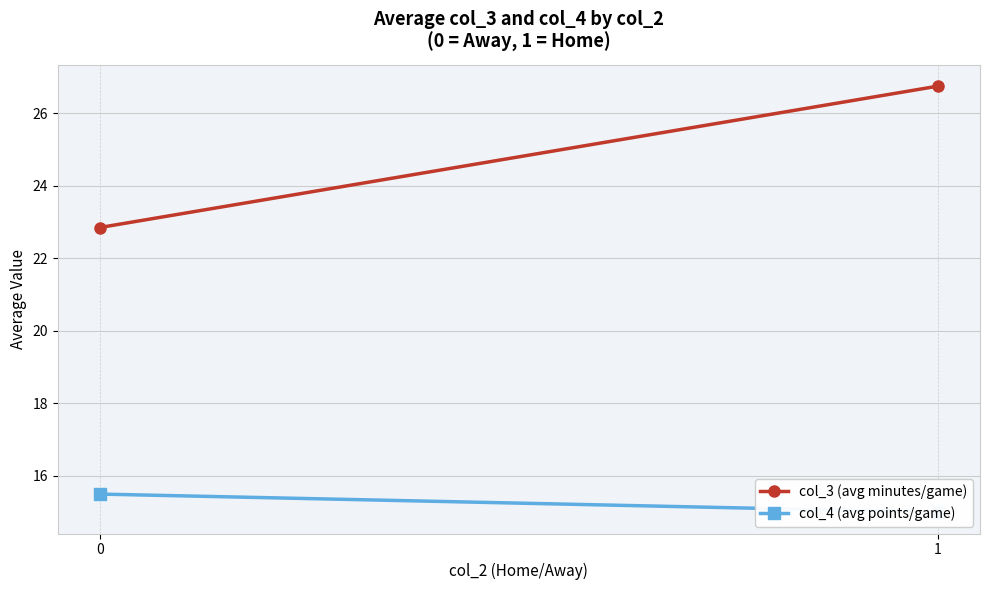

How many col_4 (avg points/game) values are between 15 and 16?

2